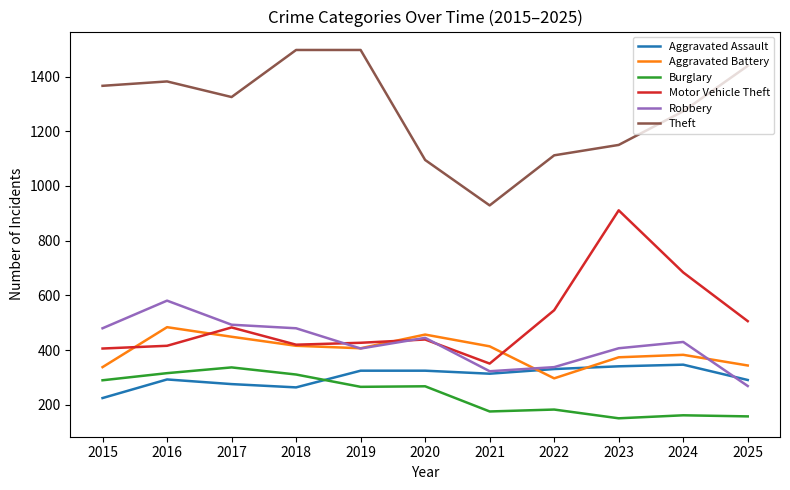

What is the greatest value displayed?

1497